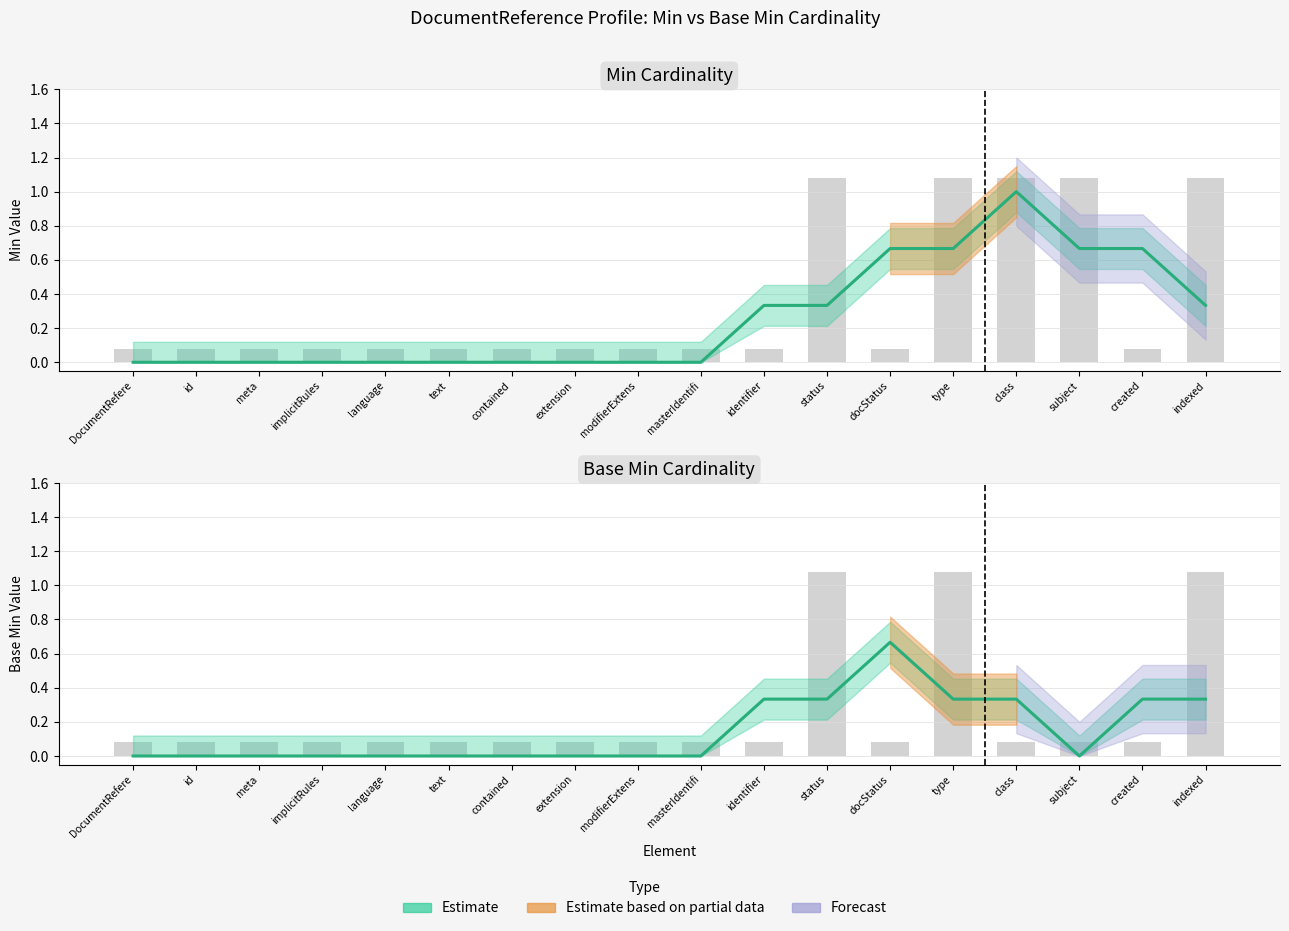

Which category has the lowest value across all series?

DocumentRefere